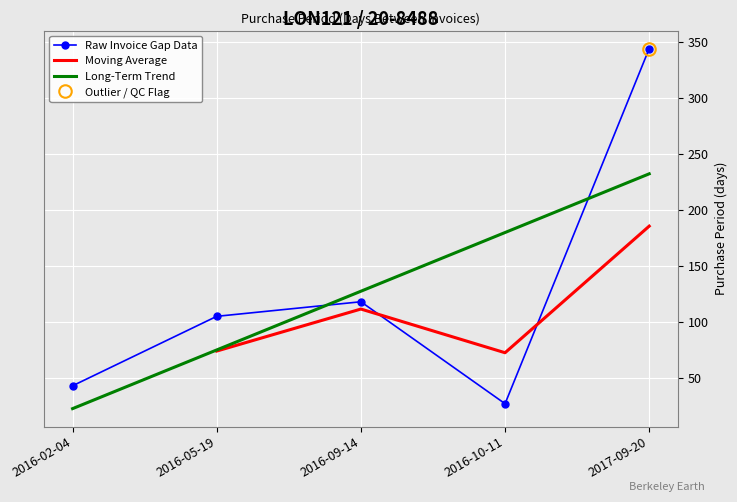

What is the approximate value at 2017-09-20, to the nearest 10?

340